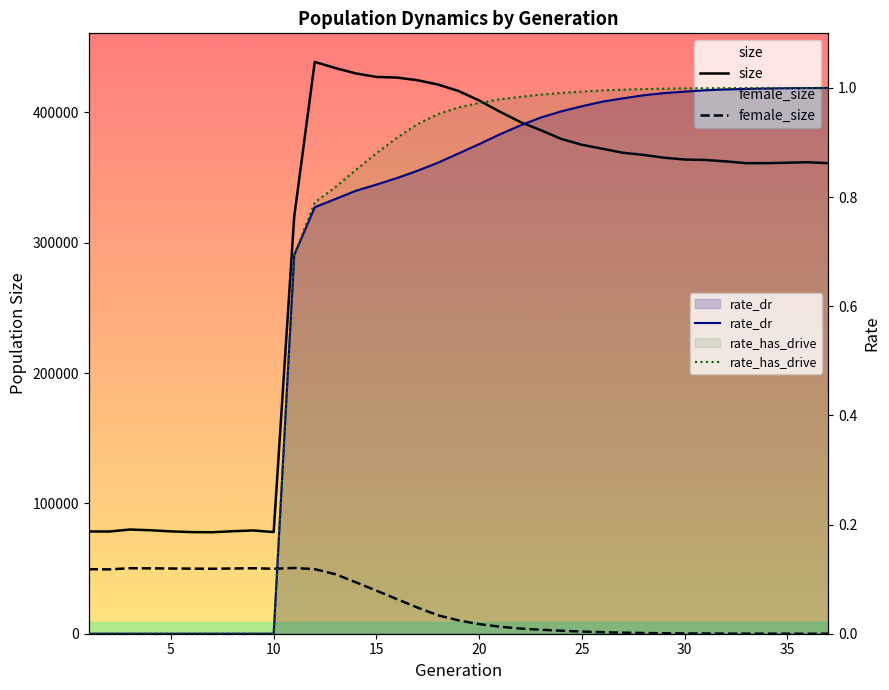

How many series are shown in this chart?

4